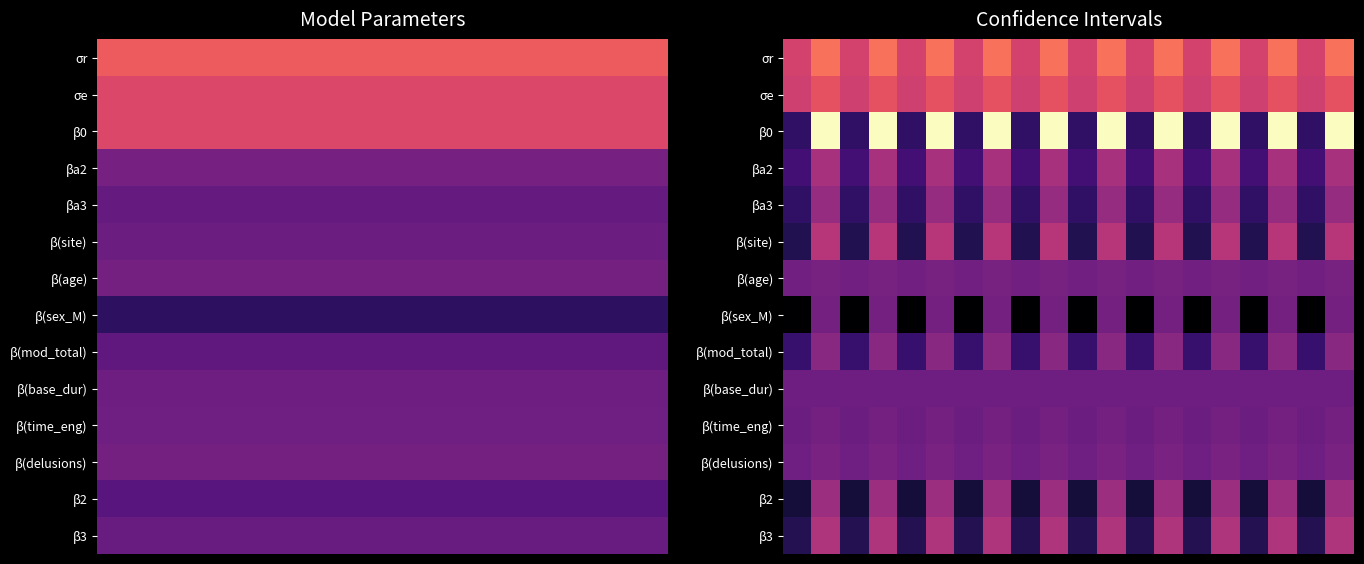

At which category is the sum across all series the highest?

1